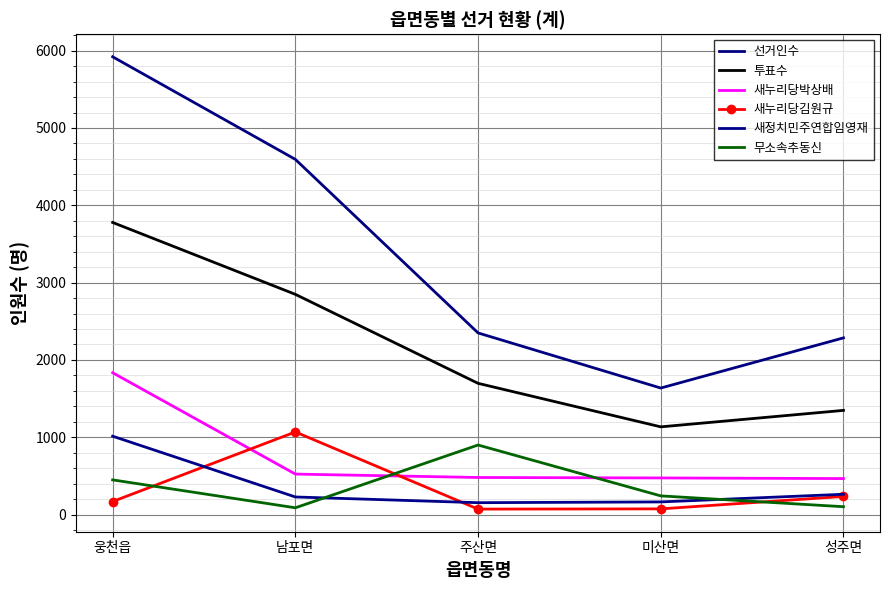

What is the difference between the 새누리당김원규 values at 주산면 and 웅천읍?

98